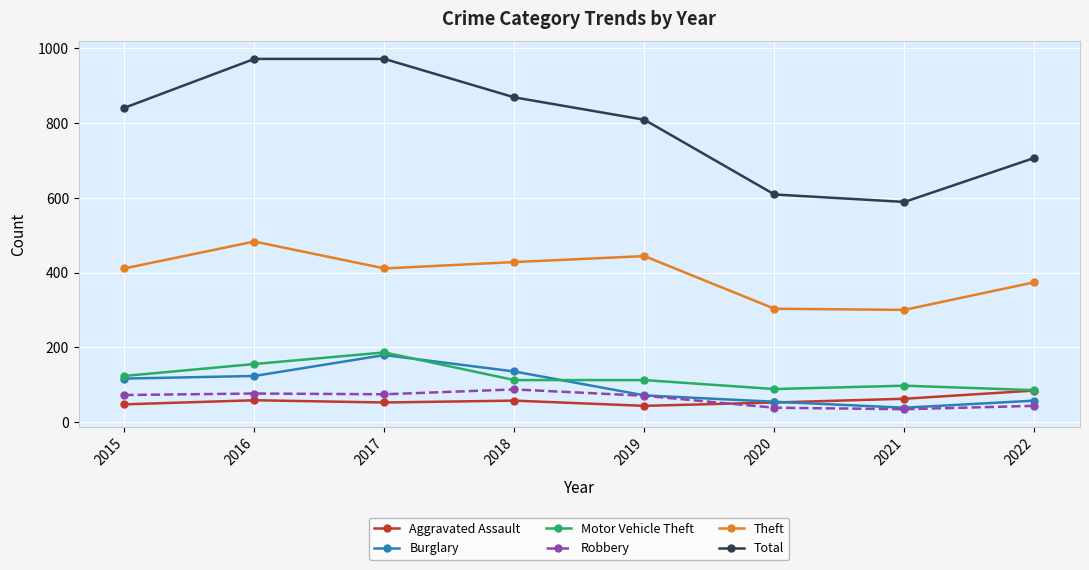

True or false: Theft and Burglary cross at least once.

False